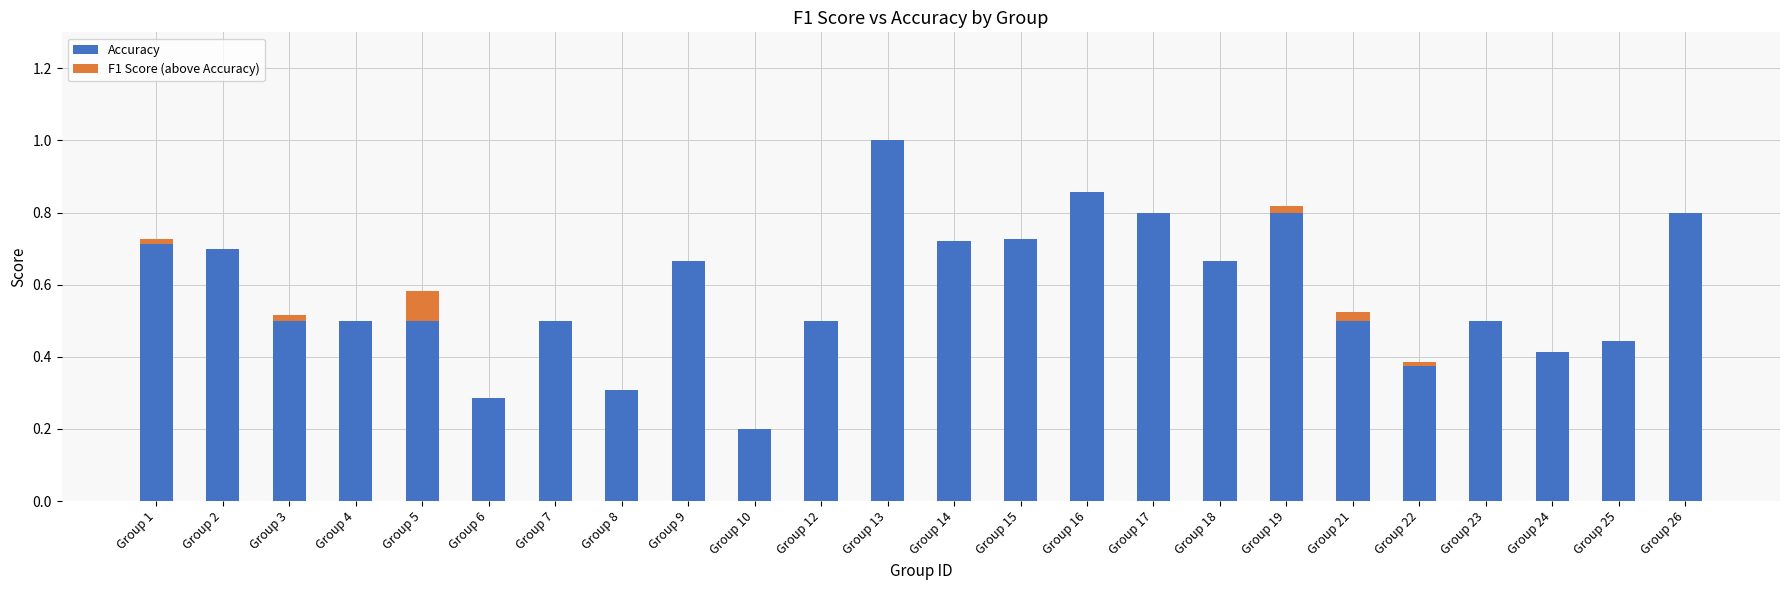

Where is Accuracy nearest to the value 0?

Group 10